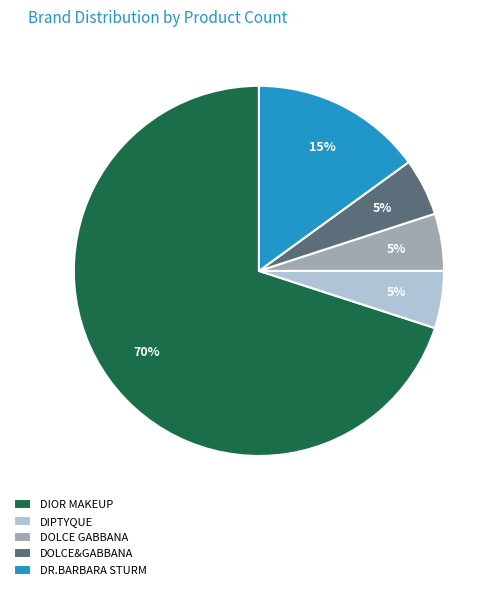

True or false: DIOR MAKEUP accounts for 83% of the total.

False